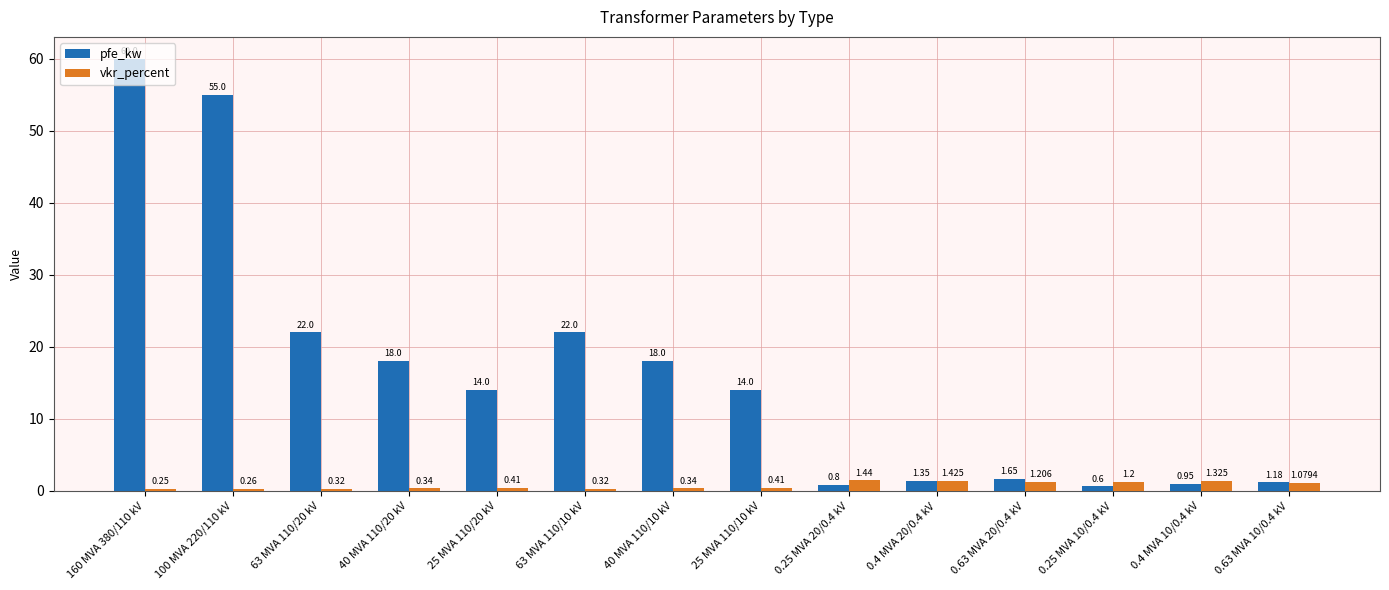

List the series in order of their overall mean, highest first.

pfe_kw, vkr_percent